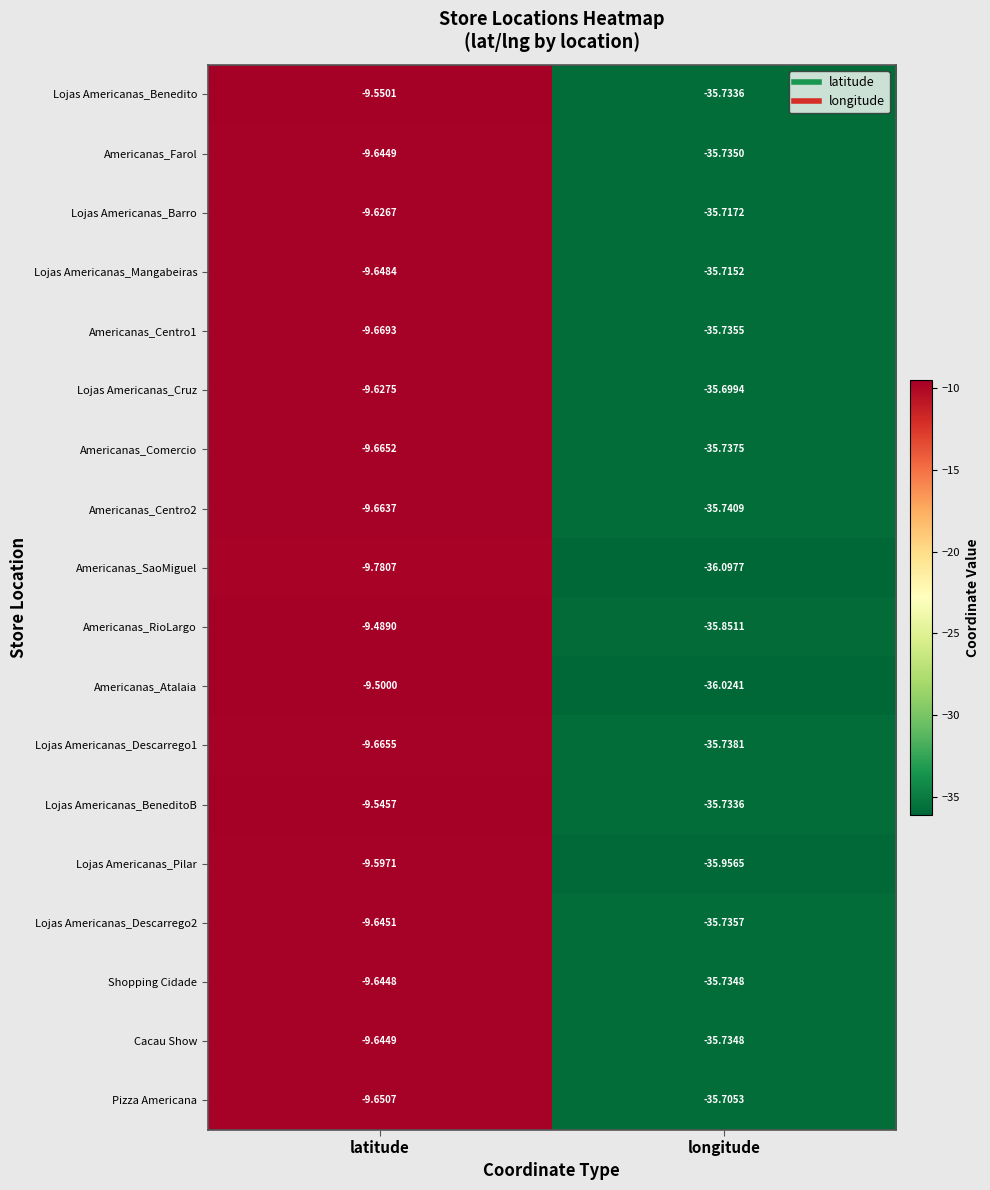

At which label is Americanas_Comercio closest to -22?

latitude